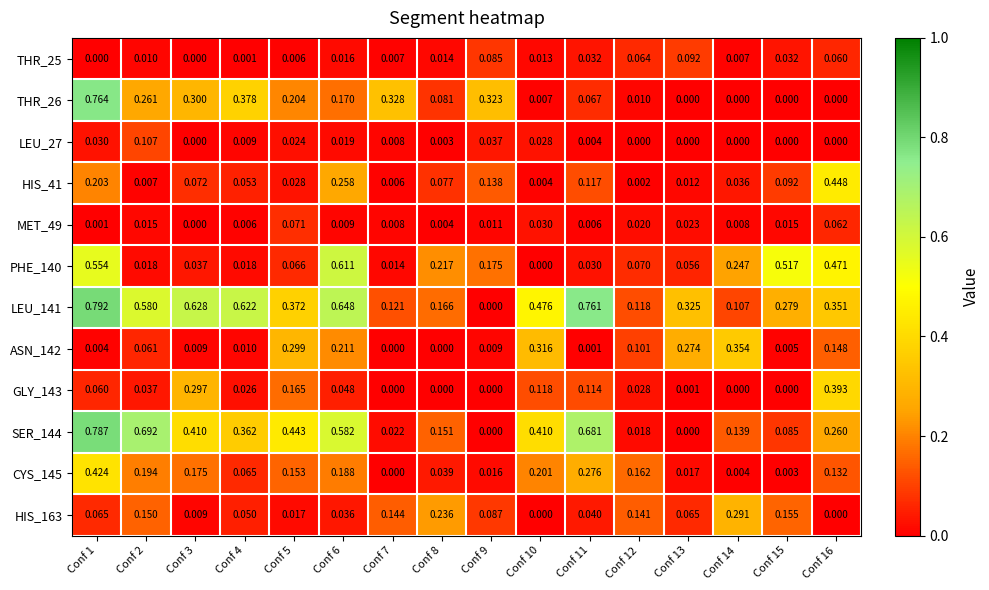

Which series has the largest range (max minus min)?

LEU_141